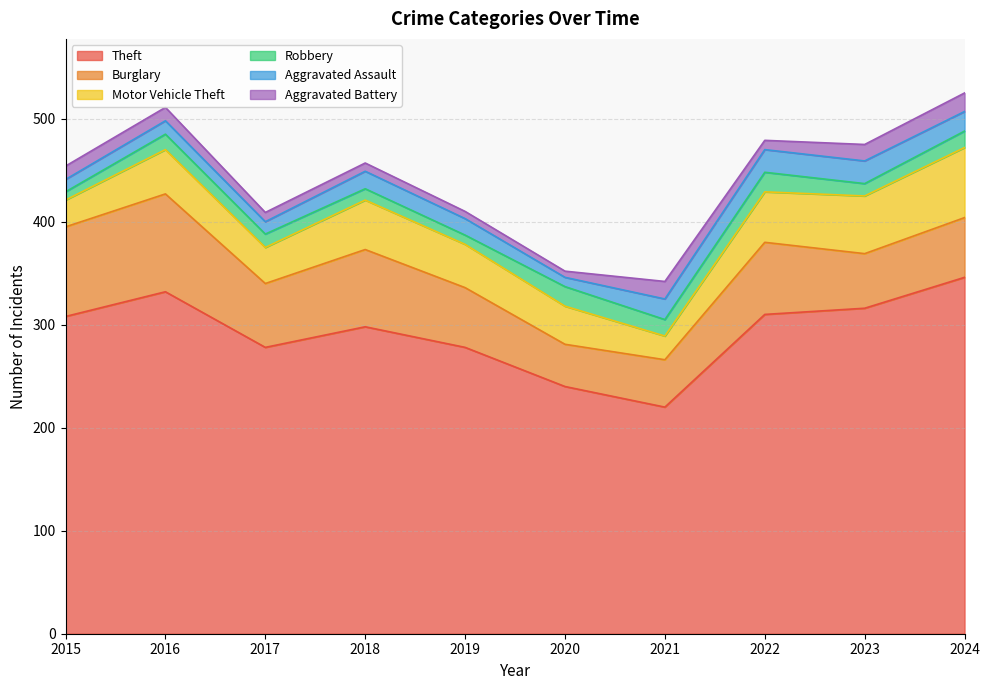

Does the chart display data point markers on the line(s)?

No